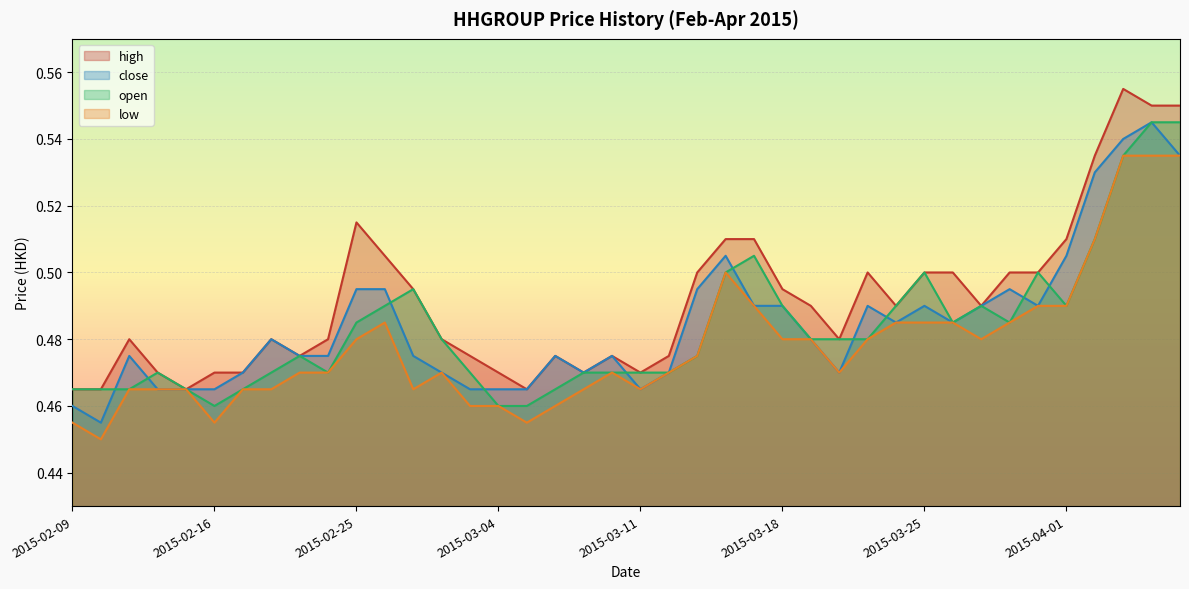

Is the value of close at 2015-02-18 greater than the value of low at 2015-03-09?

Yes